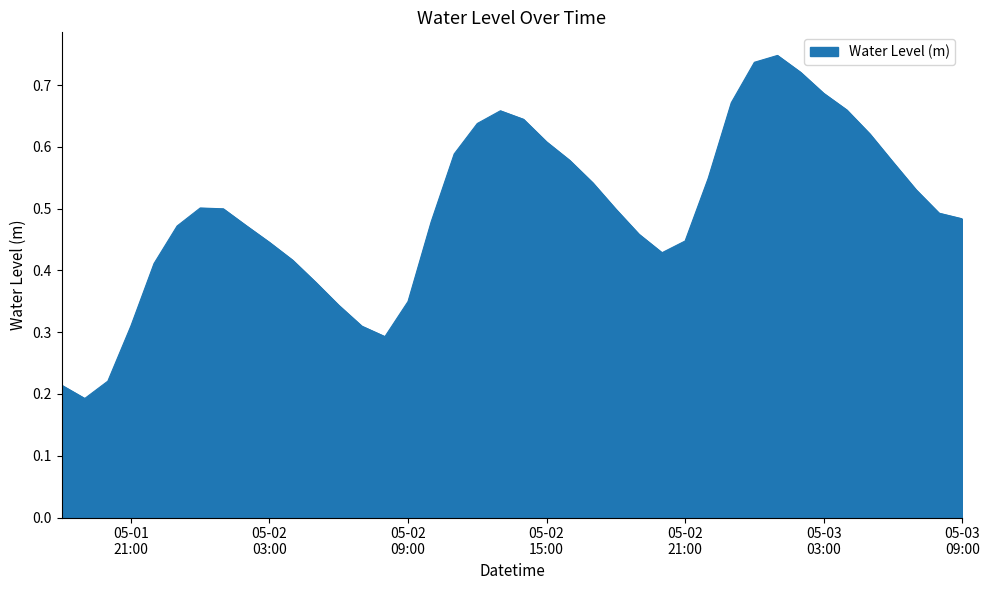

Does the chart have visible grid lines?

No